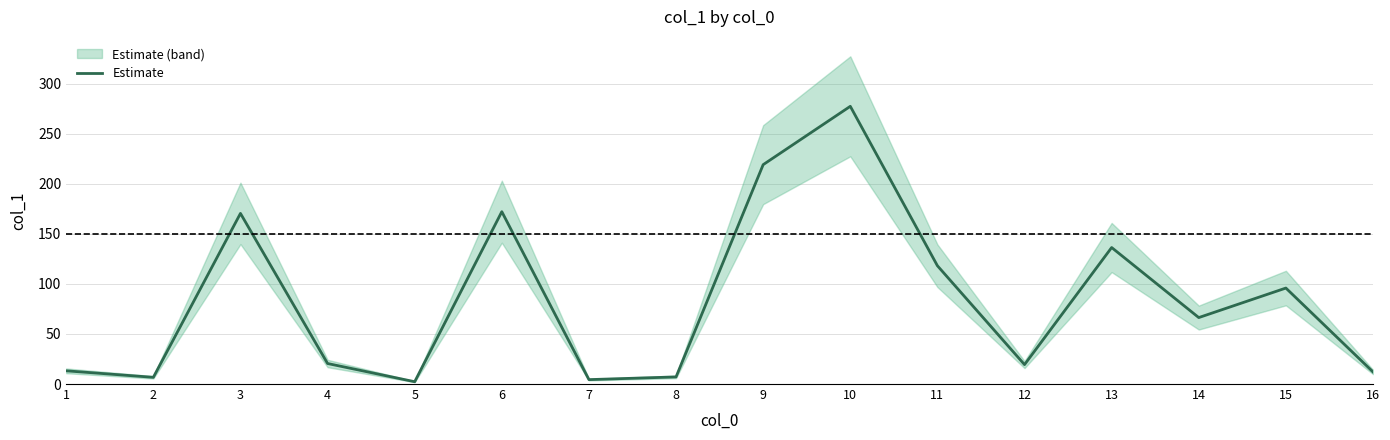

True or false: the data has more than 0 interior local peaks.

True